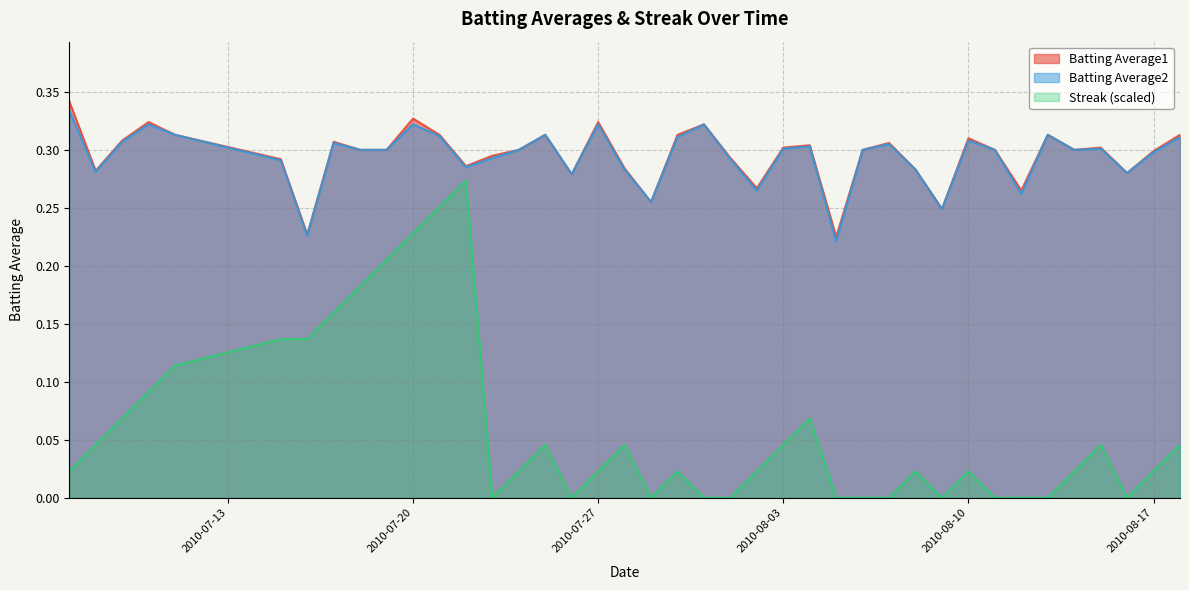

True or false: Batting Average1 and Streak intersect in this chart.

False